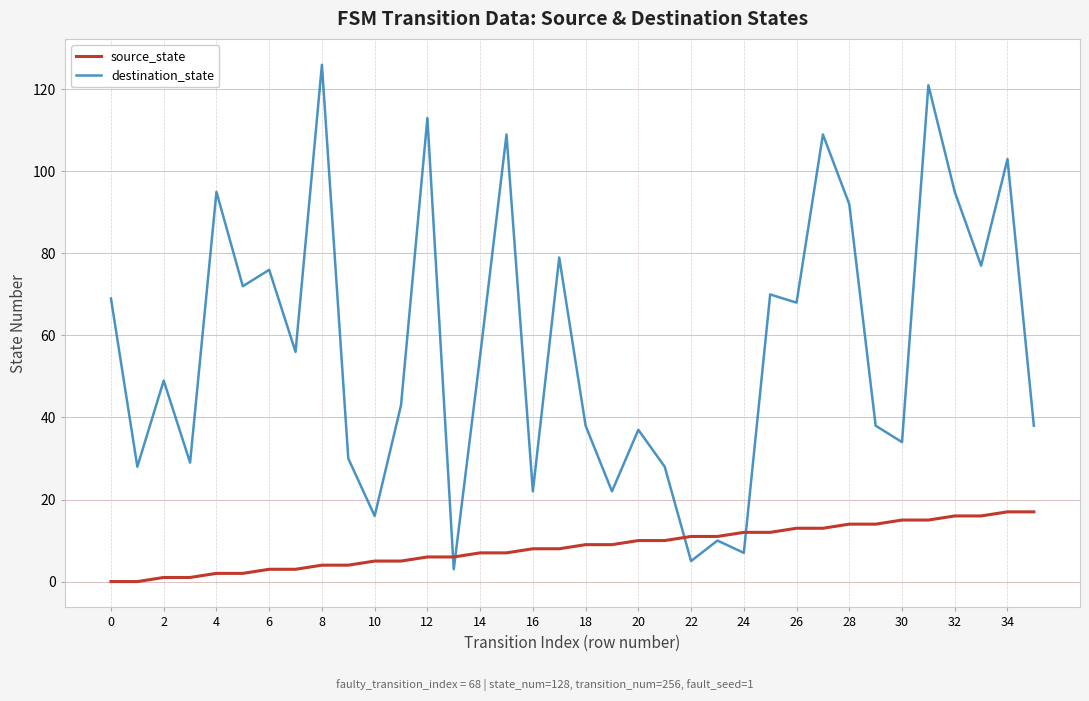

List the series in order of their overall mean, lowest first.

source_state, destination_state